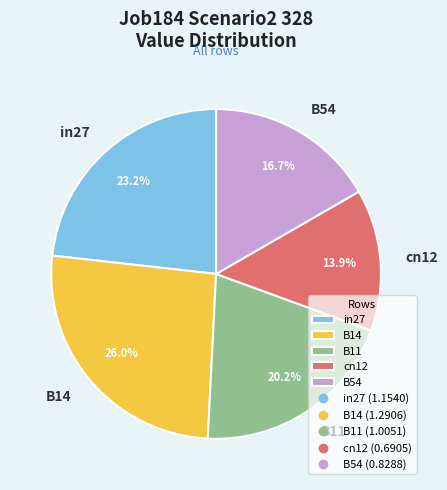

What percentage is the B11 slice, to the nearest percent?

20%